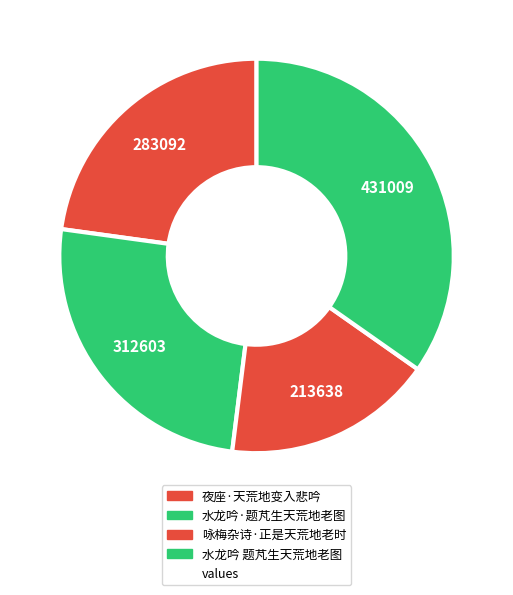

How many slices are in this pie chart?

4